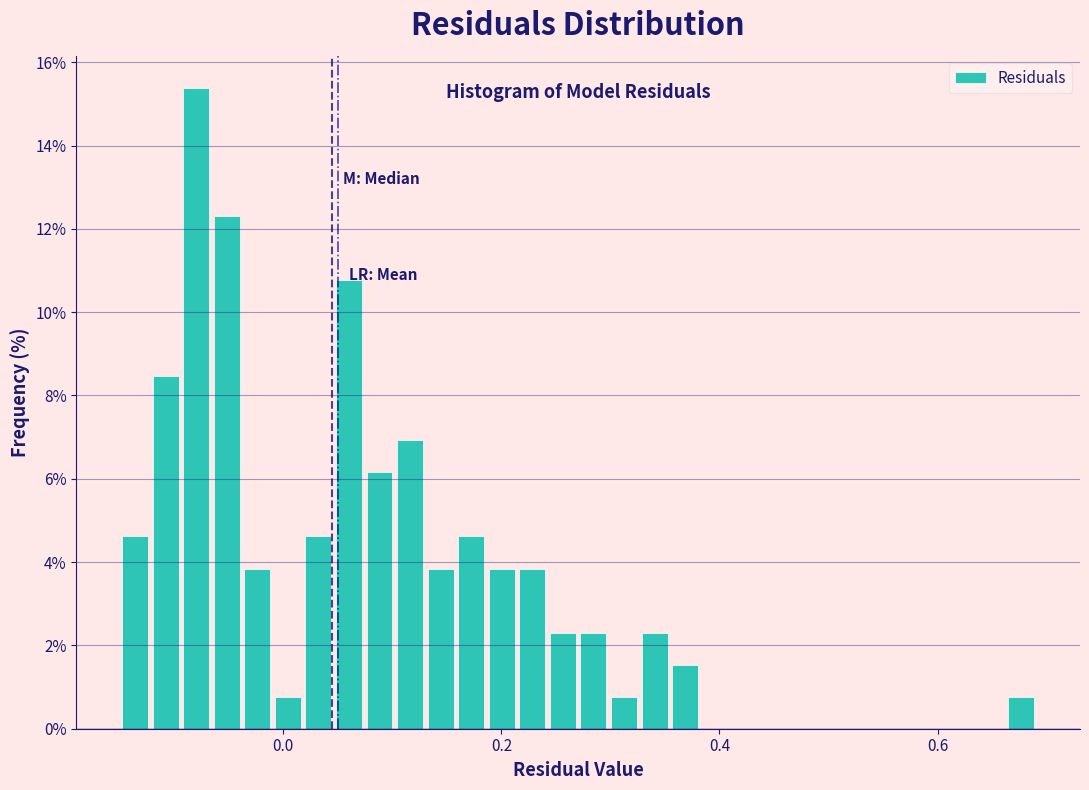

Around what value on the x-axis is the tallest bar? Give the approximate position of its centre, as read against the axis.

-0.08